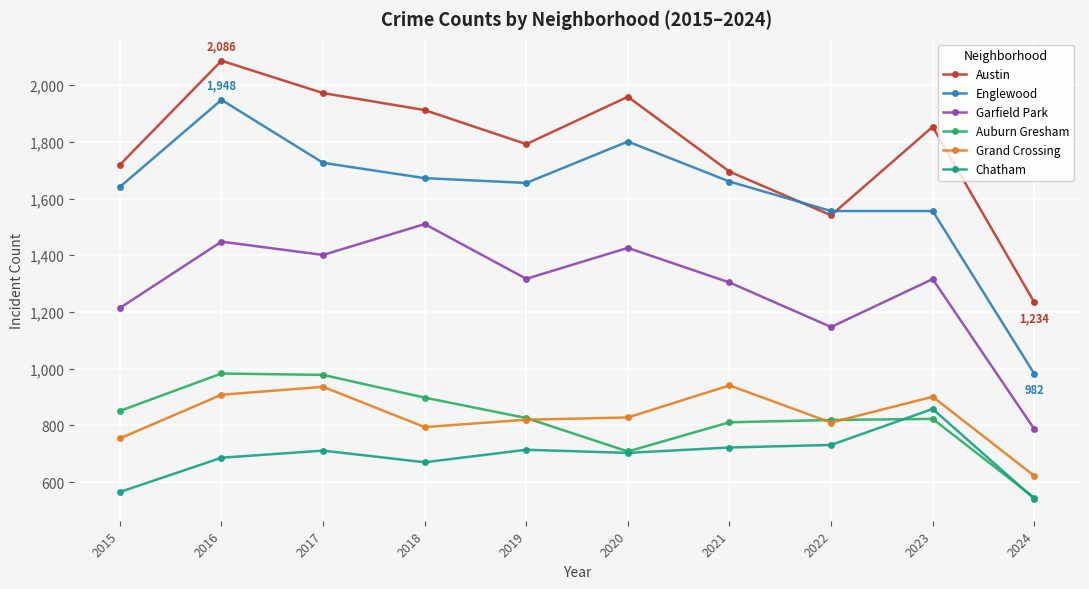

The Grand Crossing series shows 621 at 2016. True or false?

False